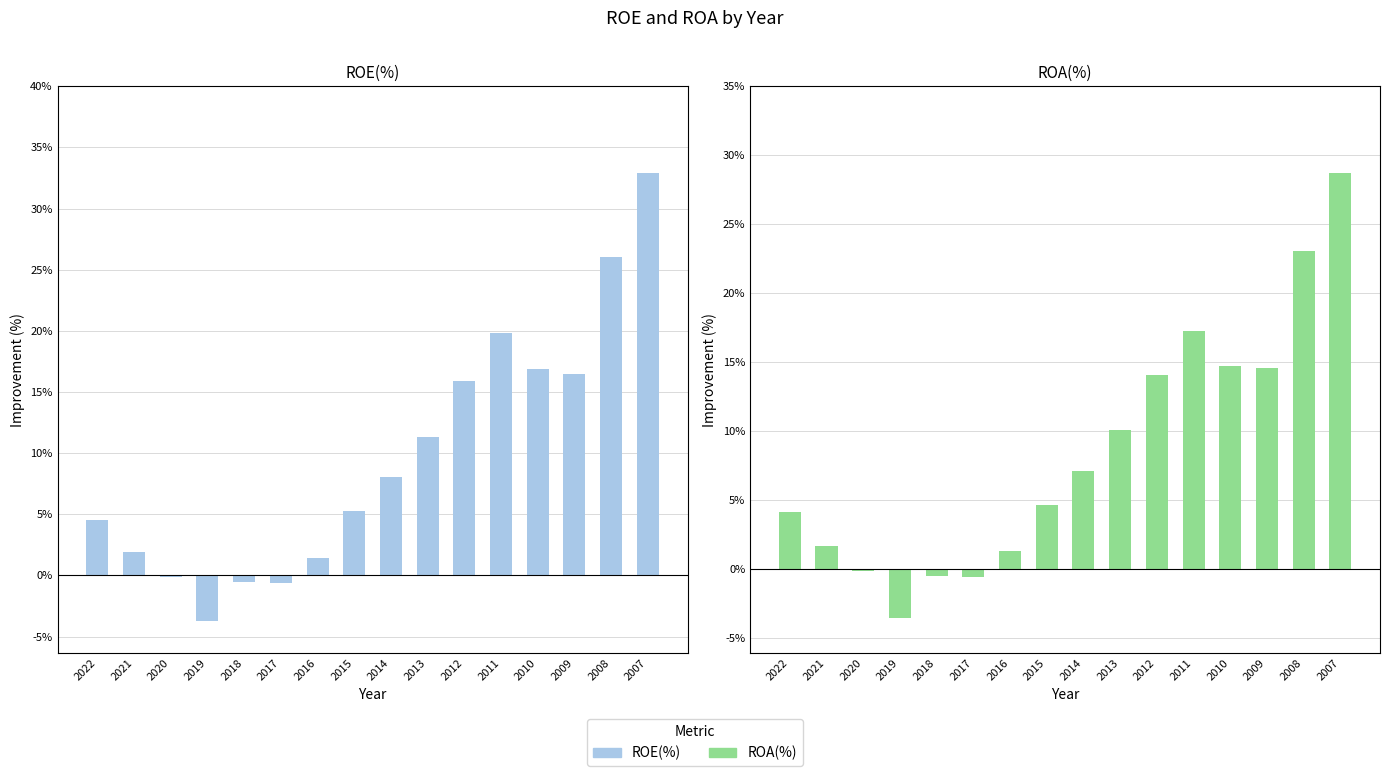

What is the maximum value for ROE(%)?

32.9